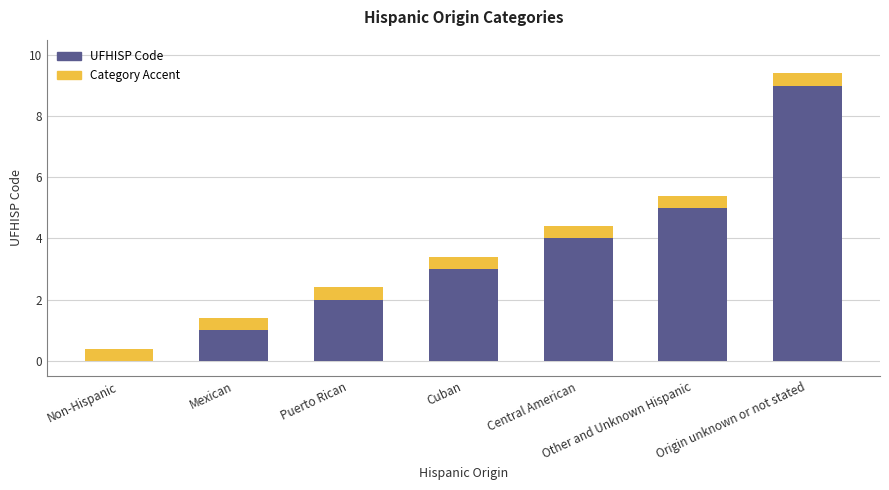

Which label corresponds to the smallest value in the chart?

Non-Hispanic